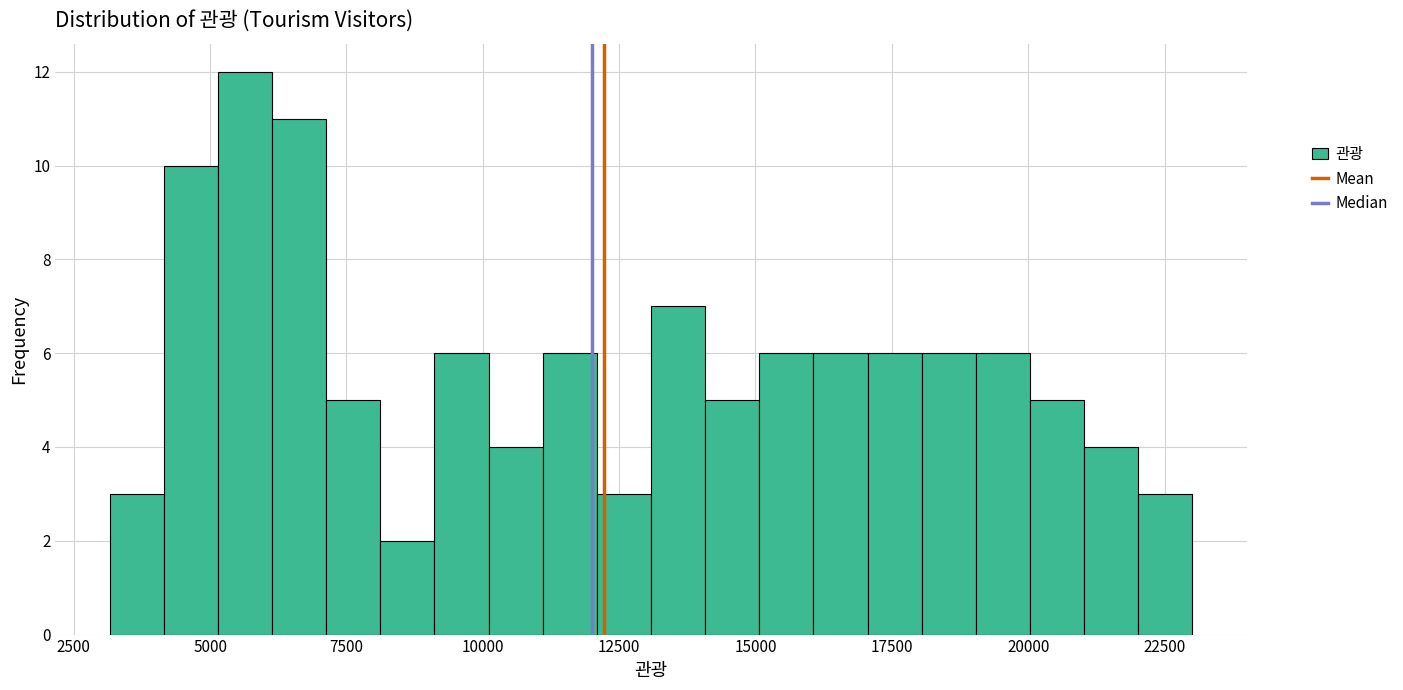

Around what value on the x-axis is the tallest bar? Give the approximate position of its centre, as read against the axis.

5500